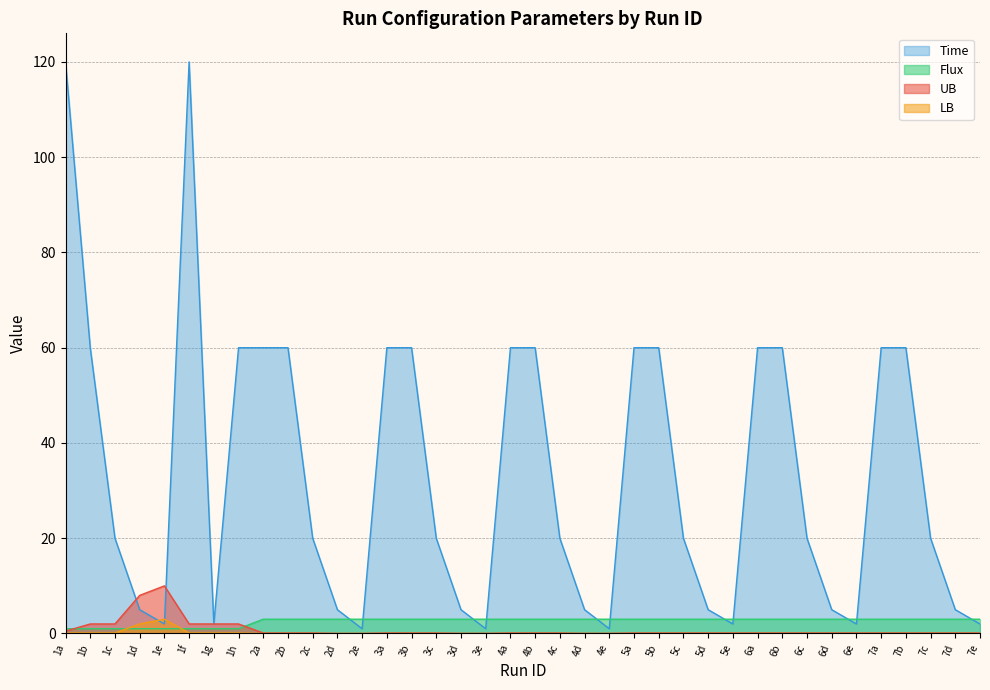

What is the total value across all series at 1c?

23.1